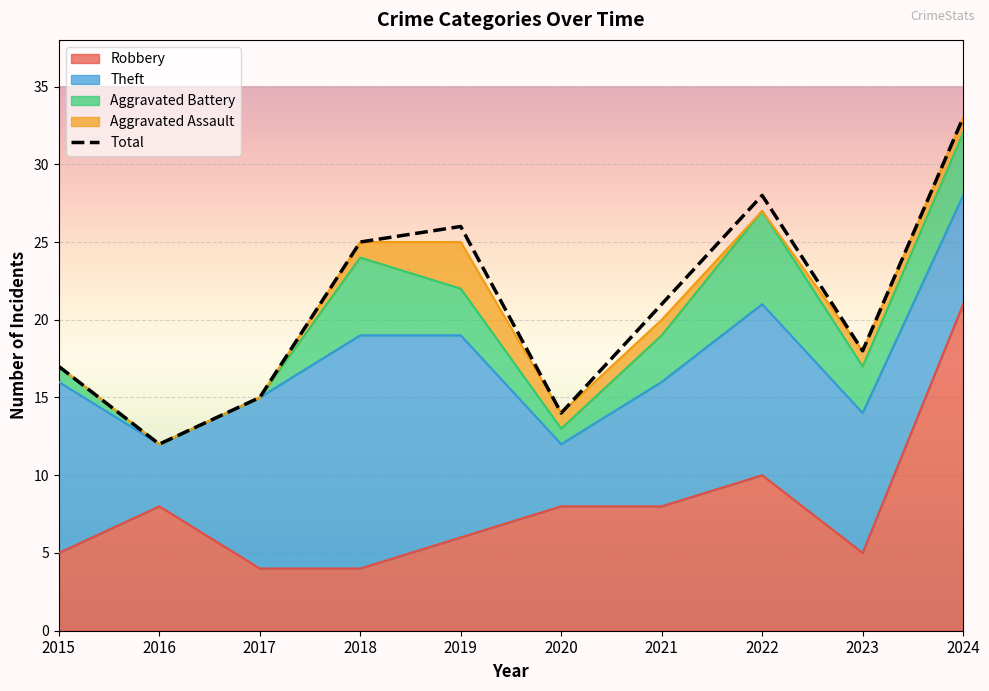

Does the chart display data point markers on the line(s)?

No